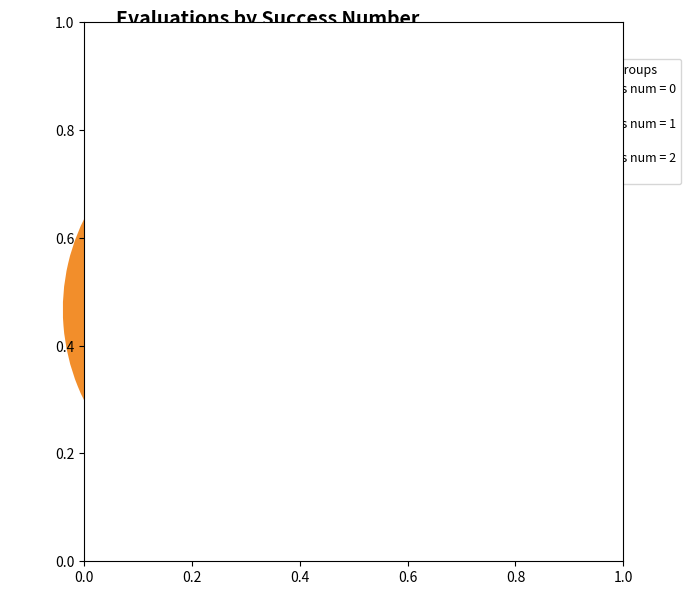

Is there a majority slice in this chart?

Yes